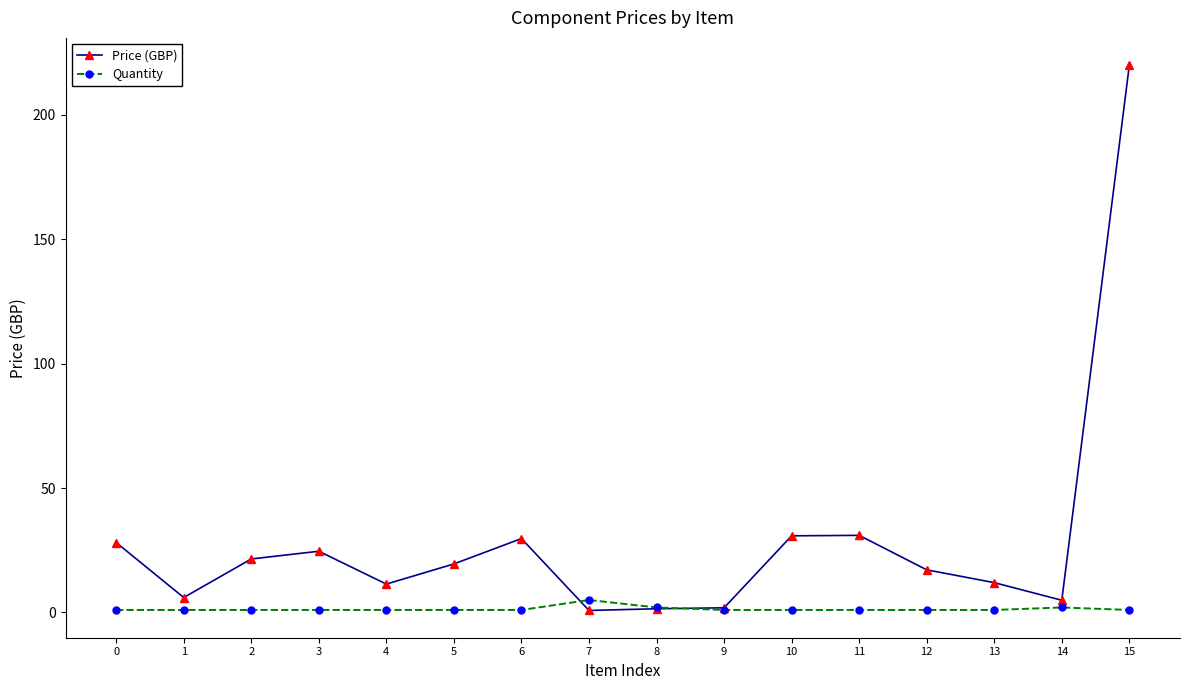

Which category has the highest value across all series?

15